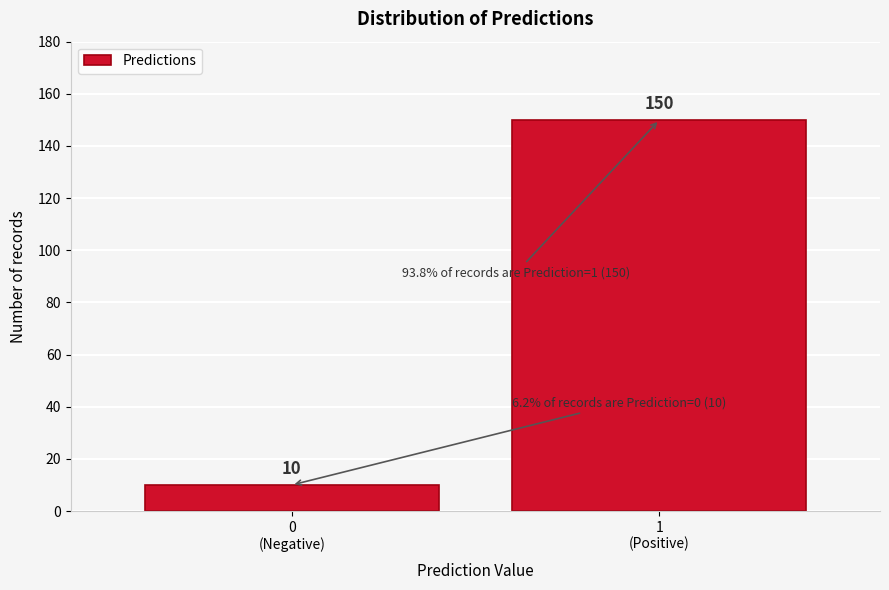

Reading right to left, transcribe all the data shown in this chart.

150	10